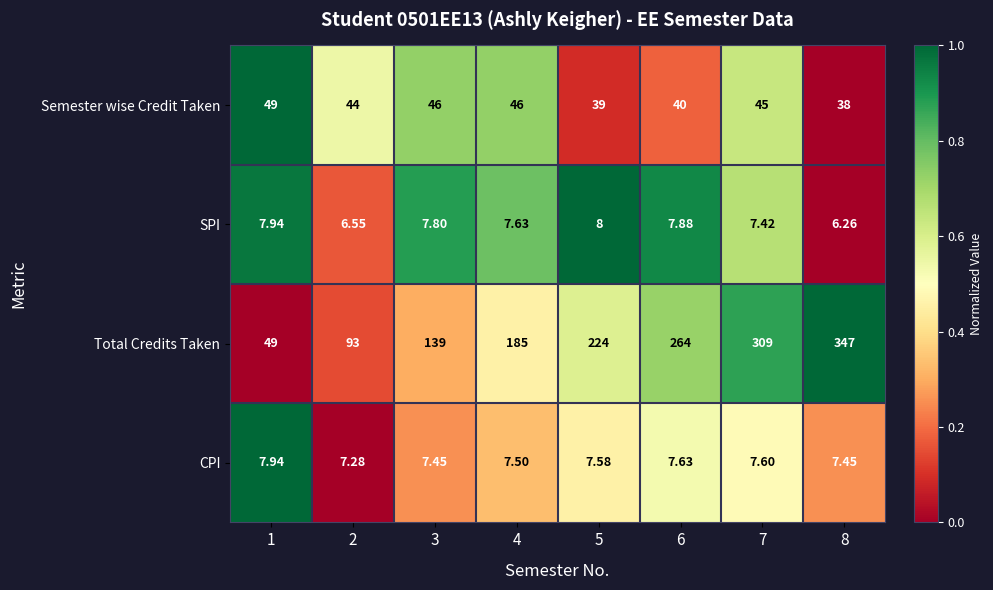

At which category is the sum across all series the highest?

8